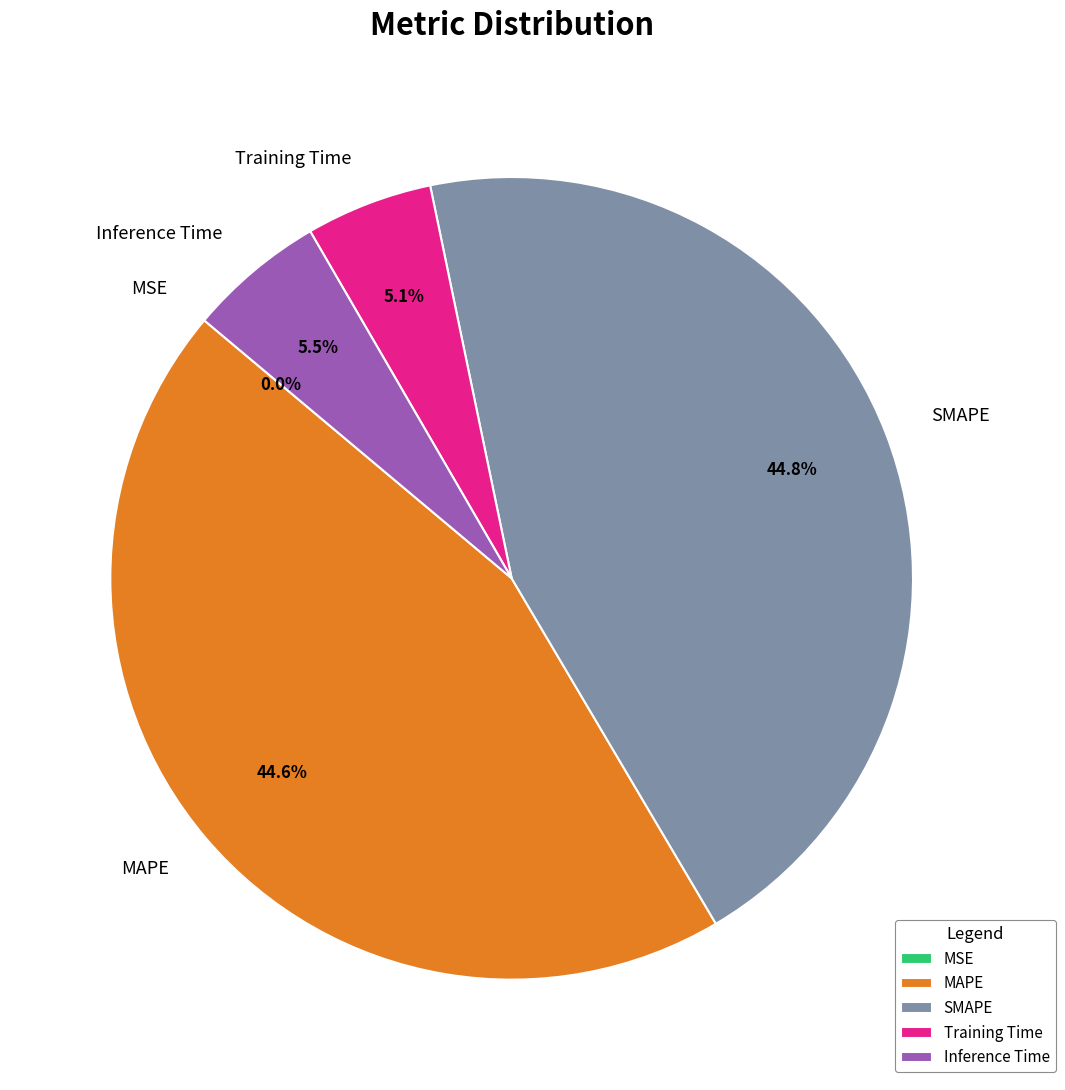

To the nearest percent, what percentage of the pie is SMAPE?

45%